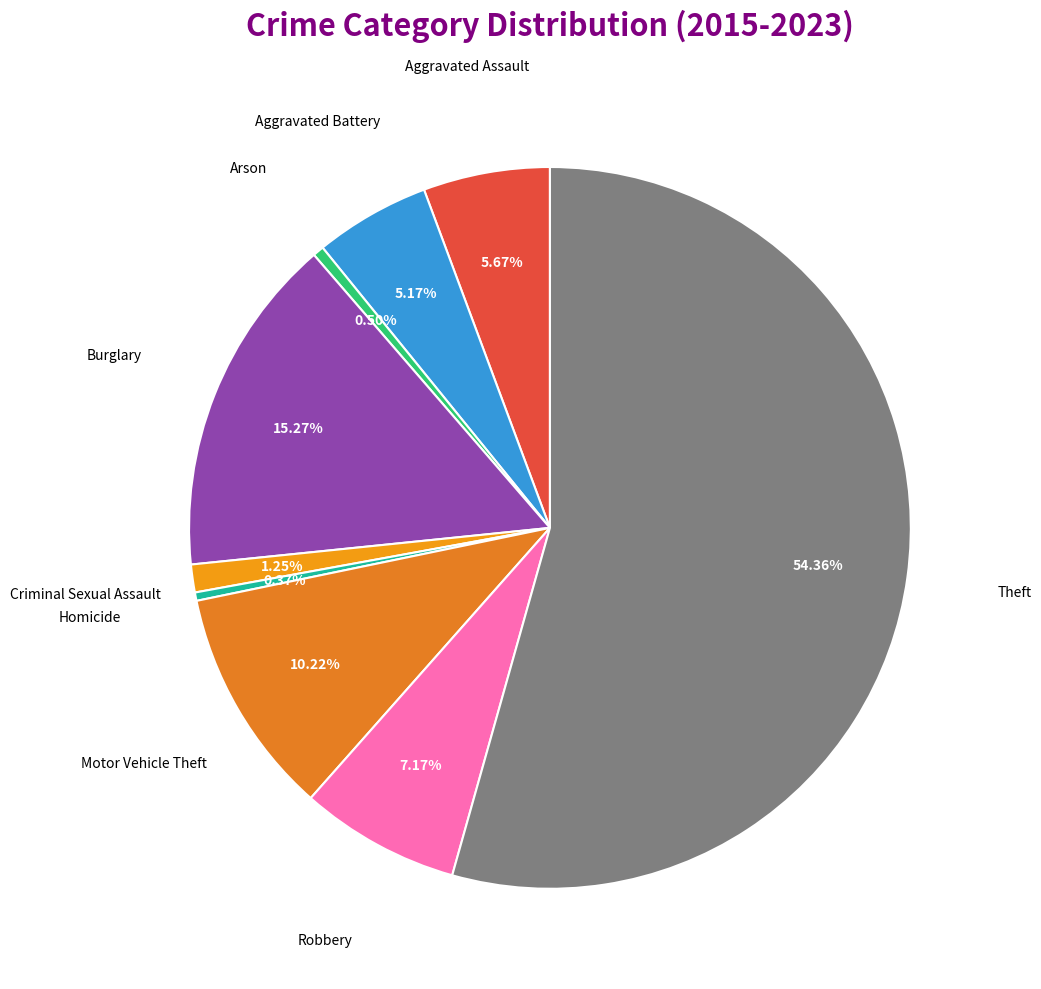

Which category has the smallest portion of the pie?

Homicide